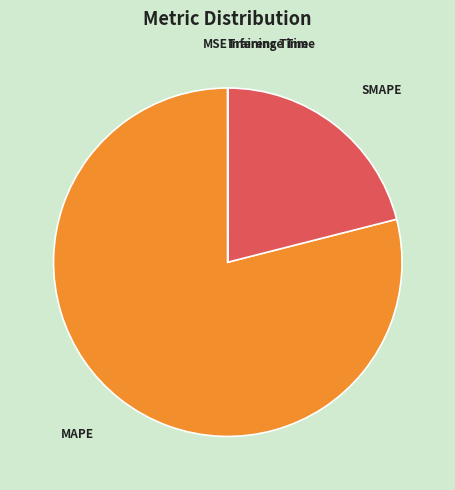

Which slice represents more than half of the pie?

MAPE